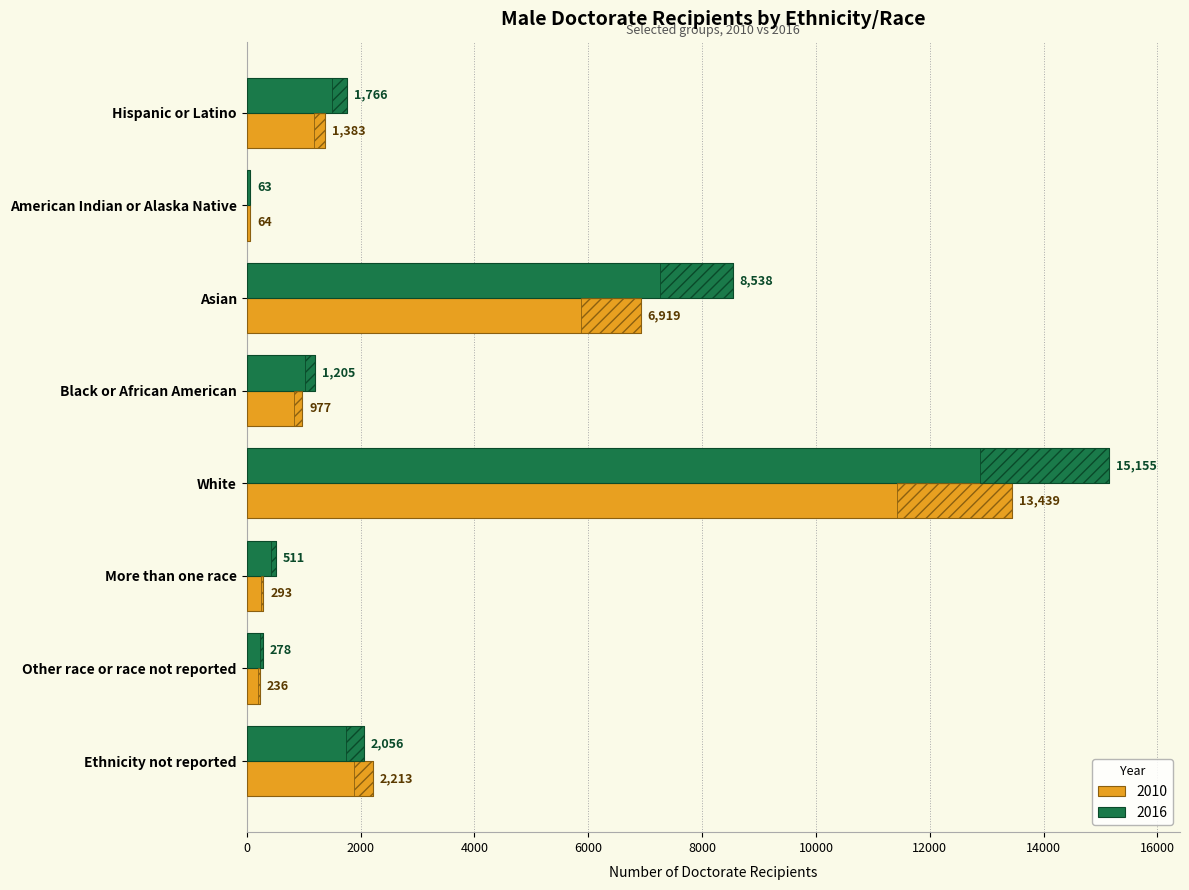

List the series in order of their overall mean, highest first.

2016, 2010